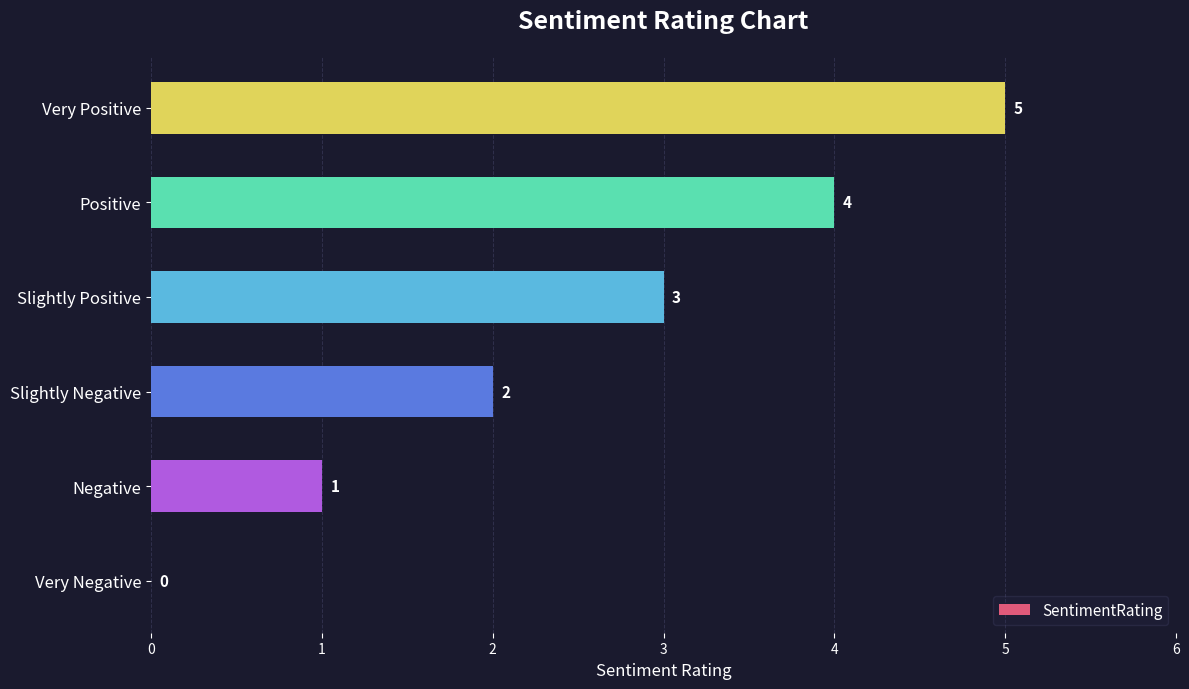

Which label corresponds to the largest value in the chart?

Very Positive